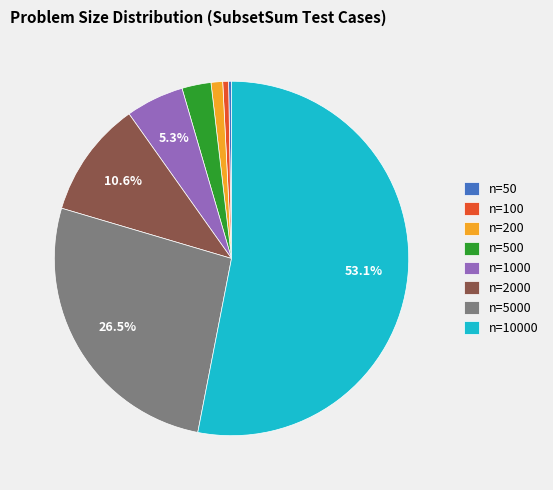

To the nearest percent, what is the combined percentage of n=1000 and n=200?

6%